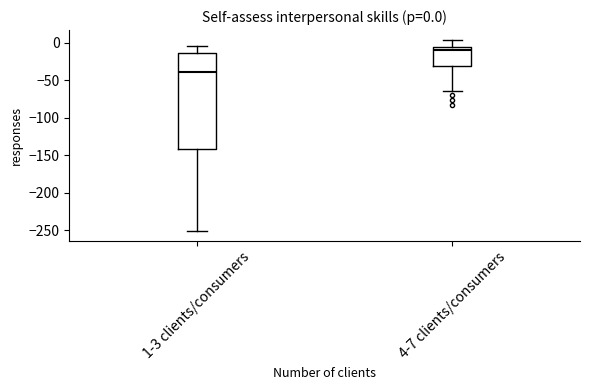

Which box is the tallest, from its lower edge to its upper edge?

1-3 clients/consumers